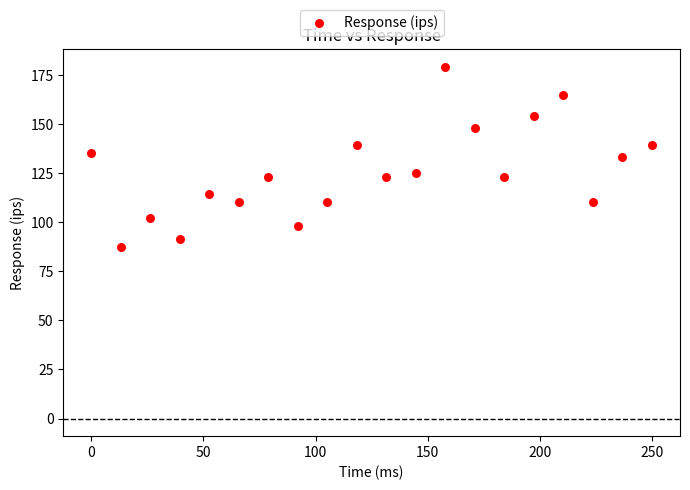

What is the range of Y values (max minus min)?

91.7